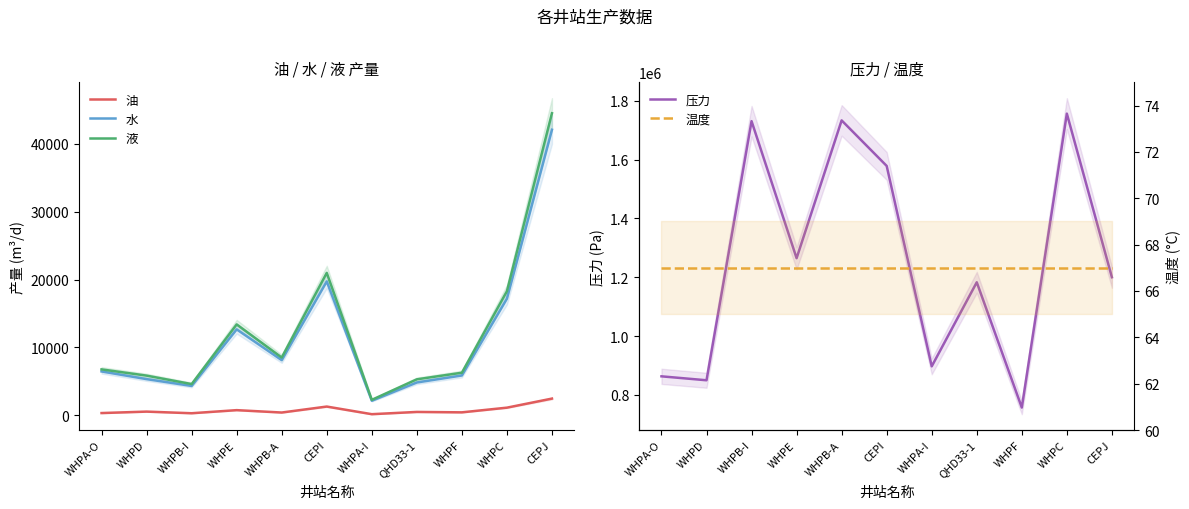

What are all the series names shown in the legend?

油, 水, 液, 压力, 温度